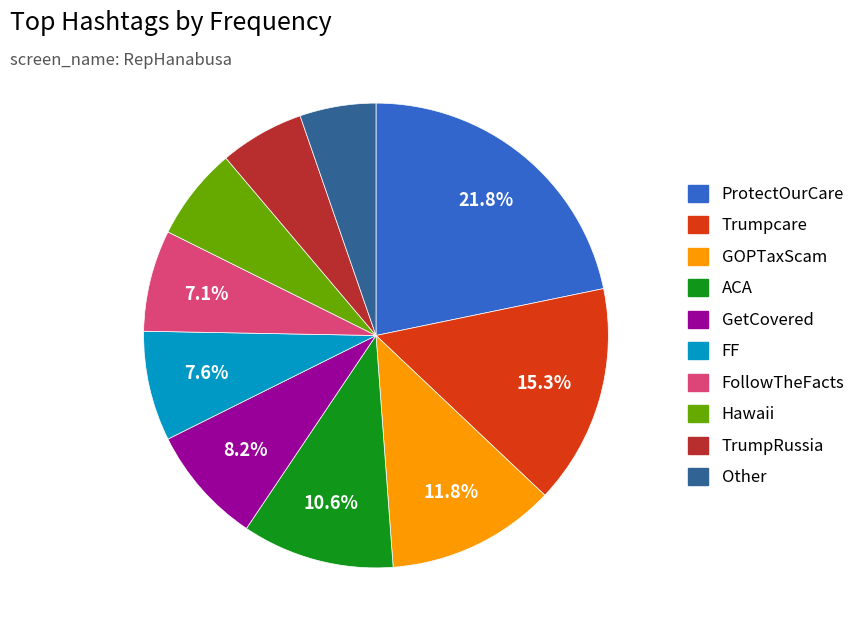

Does any single category account for the majority?

No